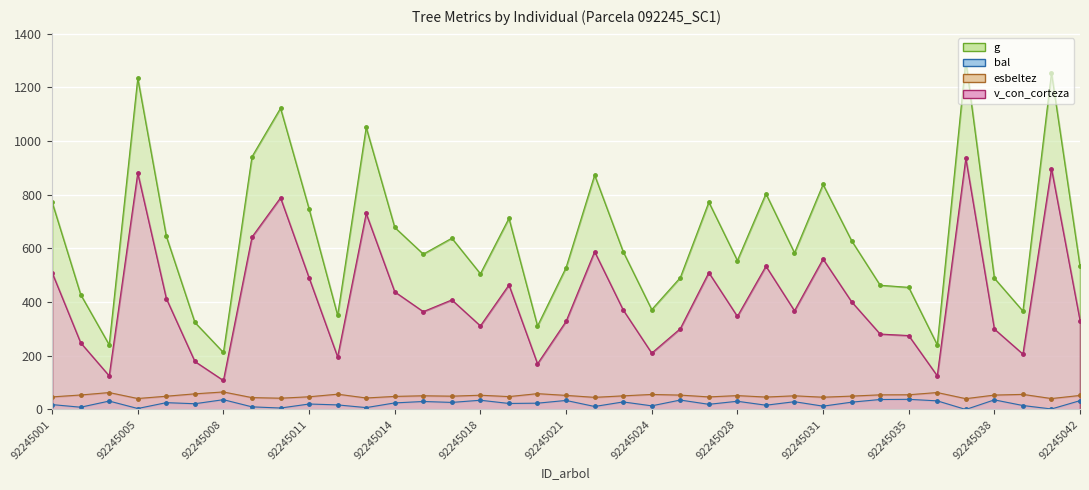

Which series has the widest spread of values?

g